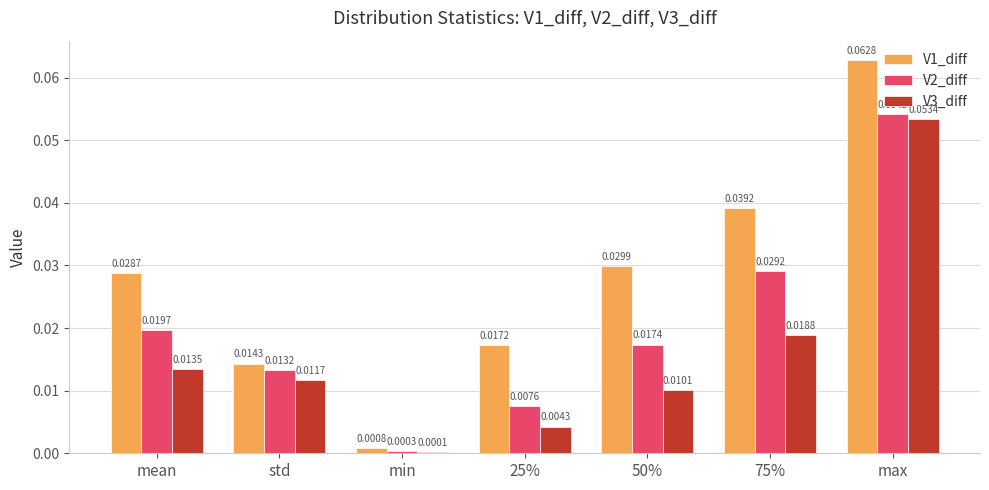

Is the value of V3_diff at 25% greater than the value of V2_diff at 50%?

No